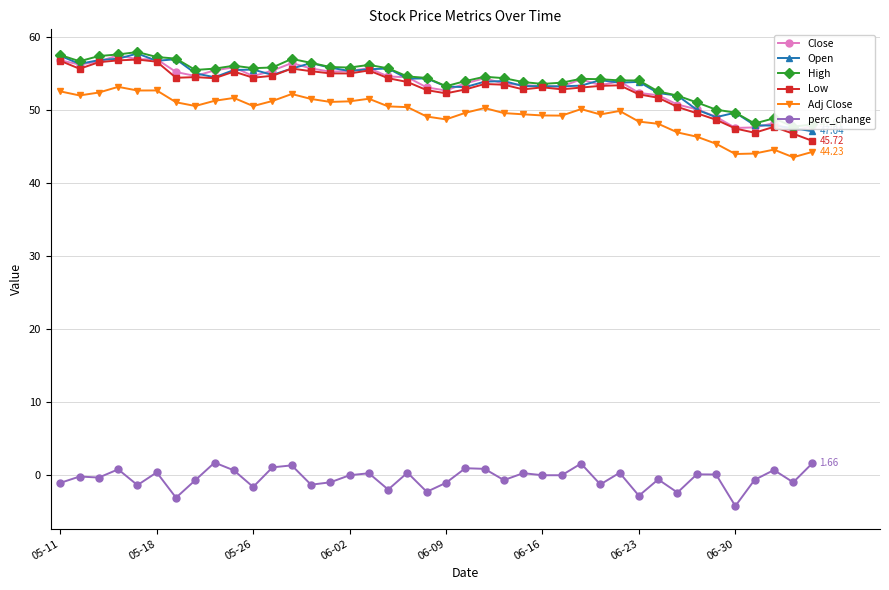

What is the value of the Close point at the 4th from the left?

57.4